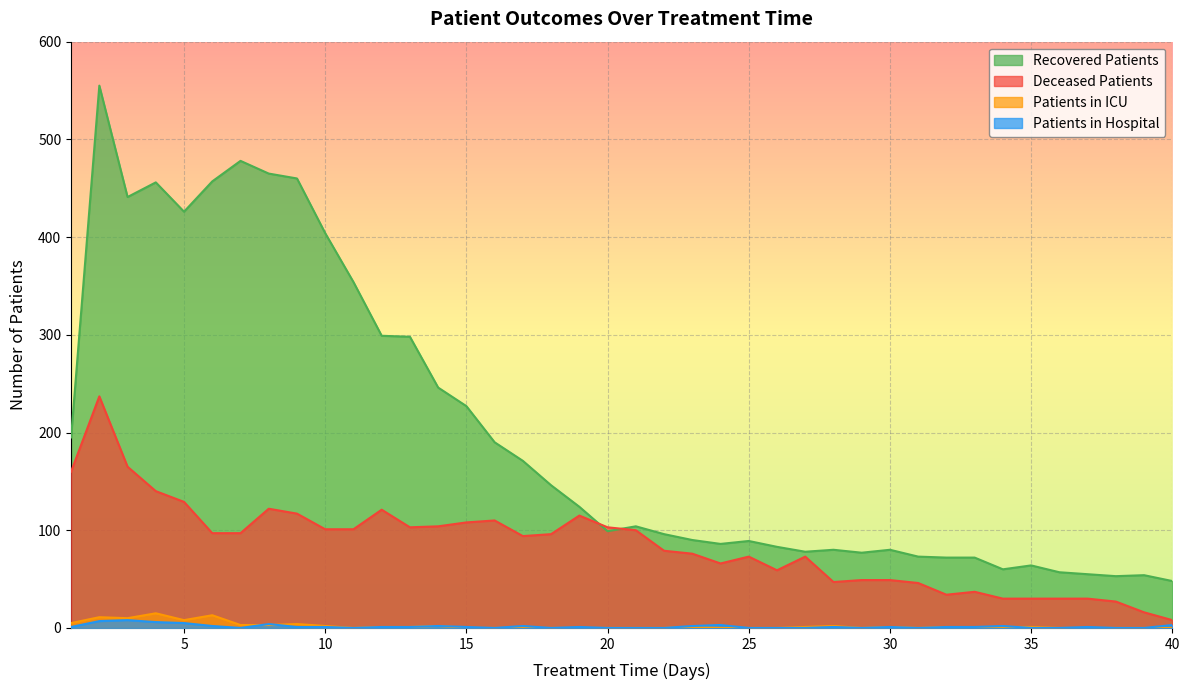

What is the sum of all deceased_patients values?

3379